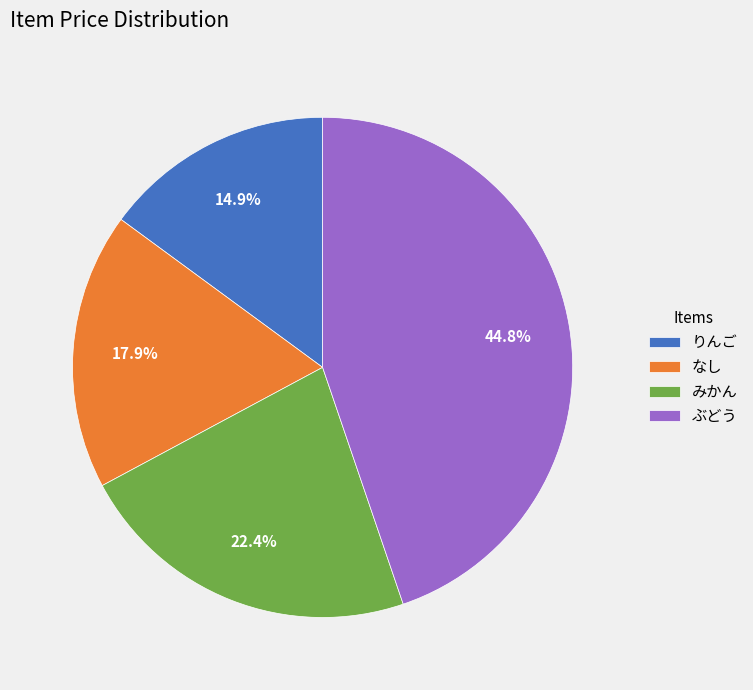

What is the ratio of the value at なし to the value at りんご?

1.2